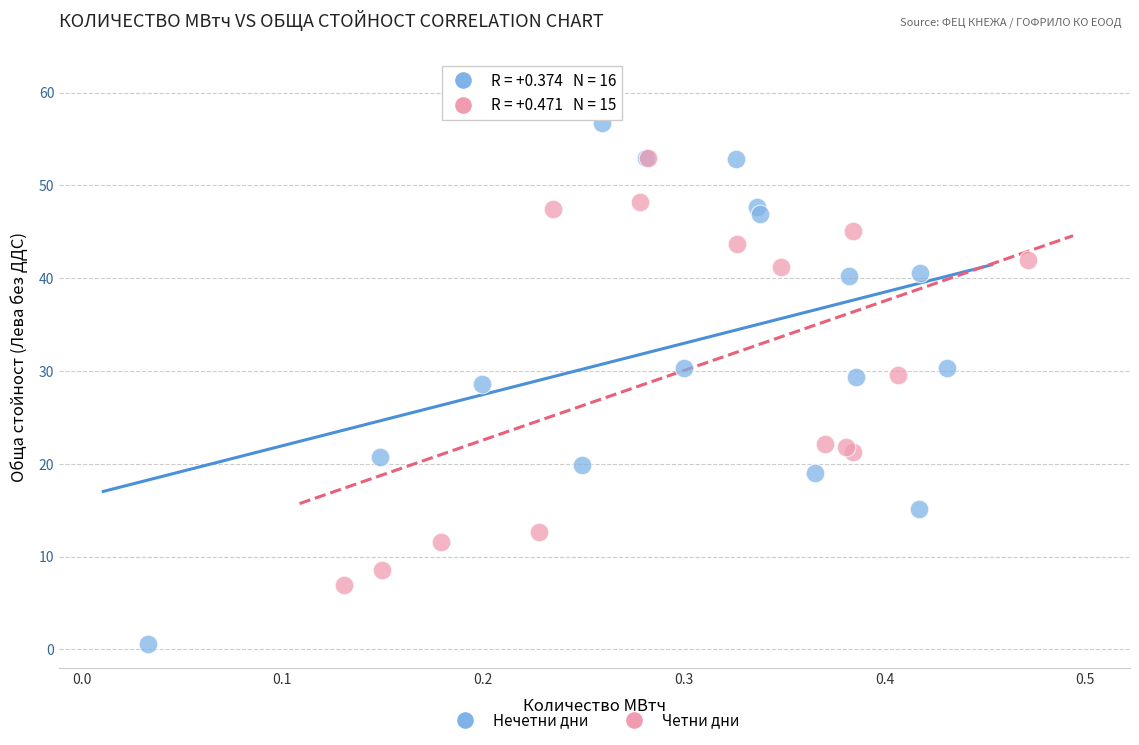

Which series has the largest Y range (max minus min)?

Нечетни дни